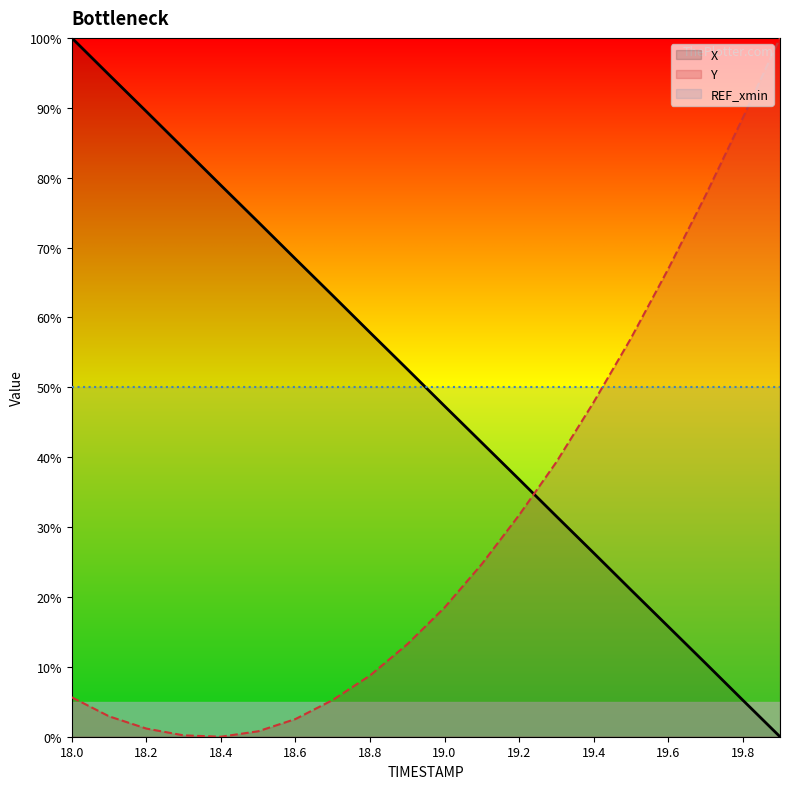

Reading right to left, transcribe all the data shown in this chart.

X: 0.0	5.2	10.5	15.8	21.0	26.3	31.5	36.8	42.1	47.3	52.6	57.8	63.1	68.4	73.7	78.9	84.2	89.5	94.7	100.0
Y: 100.0	88.5	77.4	66.9	57.0	47.9	39.3	31.7	24.7	18.5	13.2	8.8	5.3	2.5	0.8	0.0	0.2	1.2	2.9	5.6
REF_xmin: 50.0	50.0	50.0	50.0	50.0	50.0	50.0	50.0	50.0	50.0	50.0	50.0	50.0	50.0	50.0	50.0	50.0	50.0	50.0	50.0